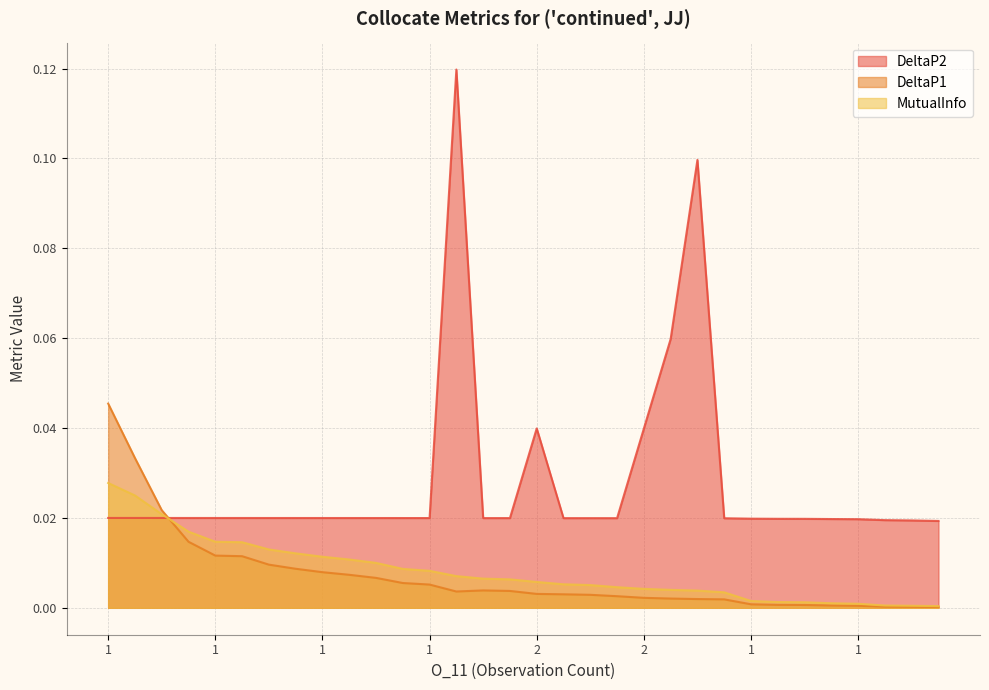

Rank the categories by DeltaP2 value from lowest to highest.

1, 1, 1, 1, 1, 1, 1, 1, 1, 1, 1, 1, 1, 1, 1, 1, 1, 1, 1, 1, 1, 1, 1, 1, 1, 1, 1, 2, 2, 3, 5, 6